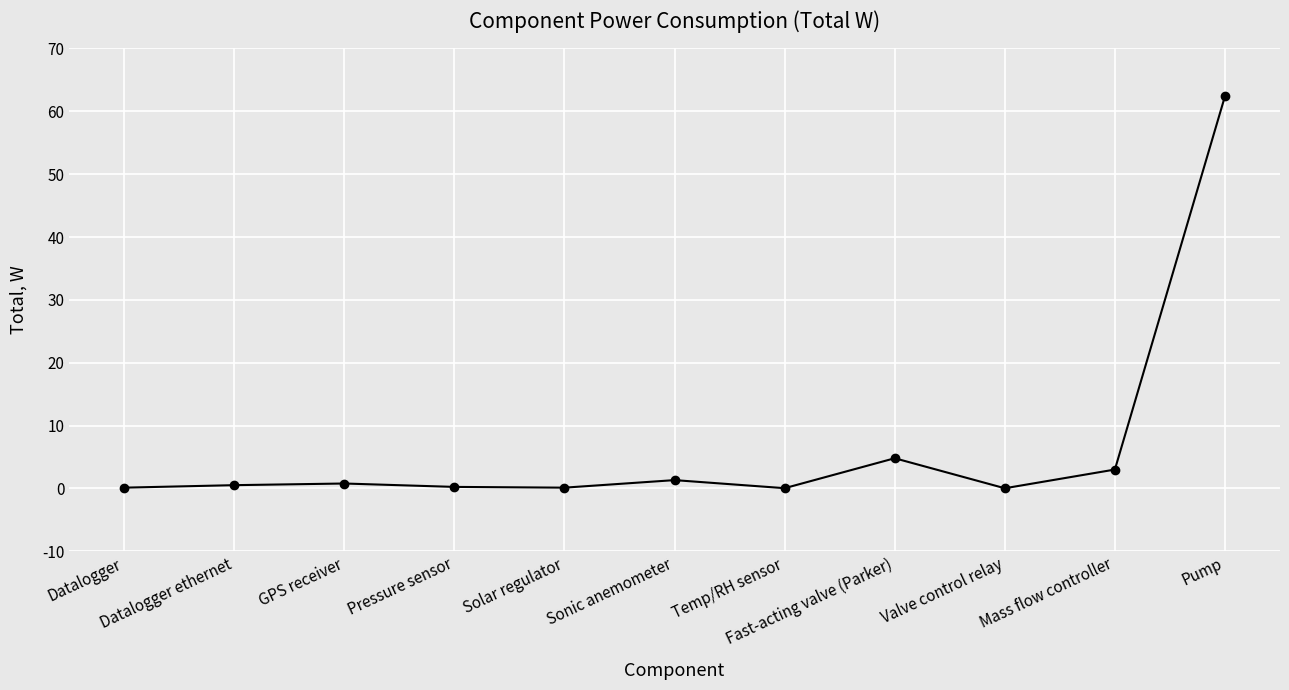

True or false: the data has more than 0 interior local peaks.

True